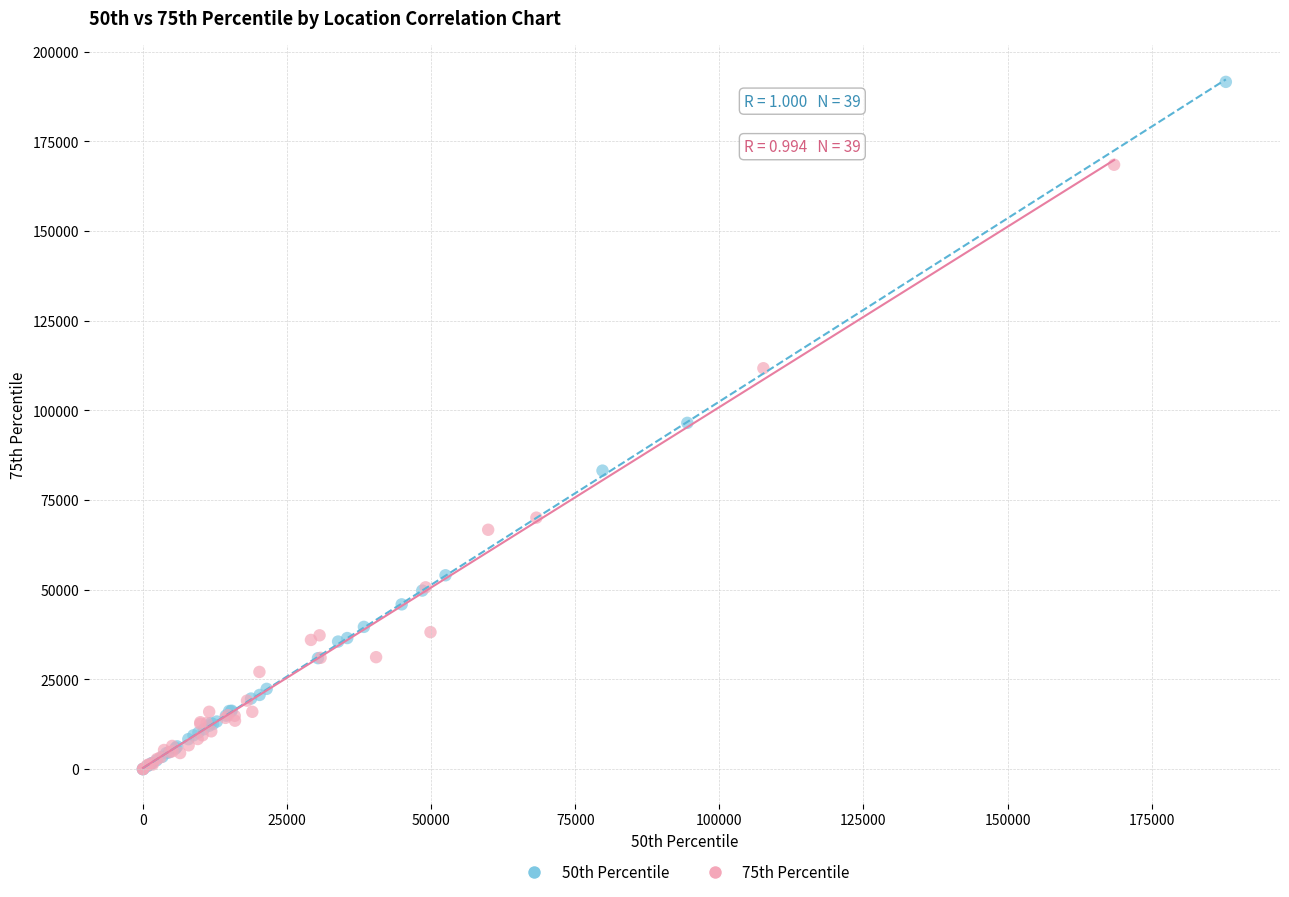

Which series reaches the maximum Y coordinate?

50th Percentile